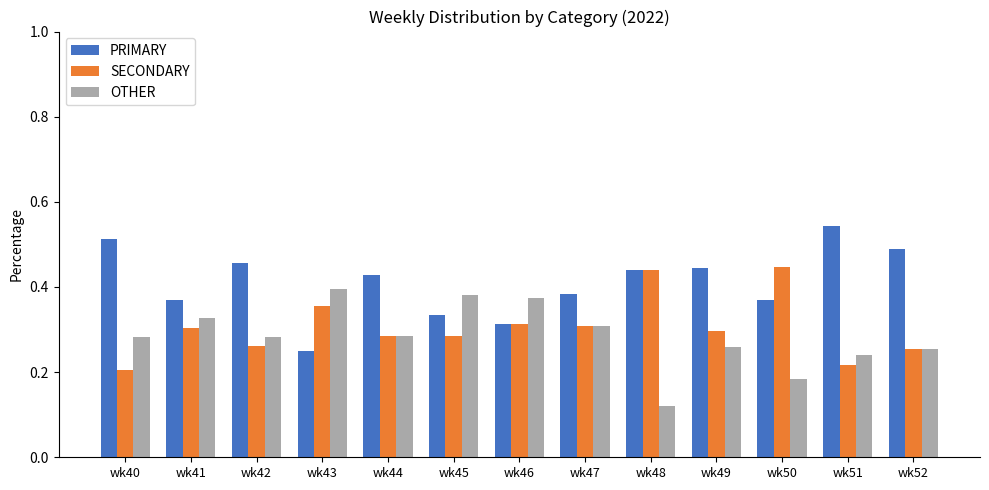

What is the sum of all PRIMARY values?

5.3